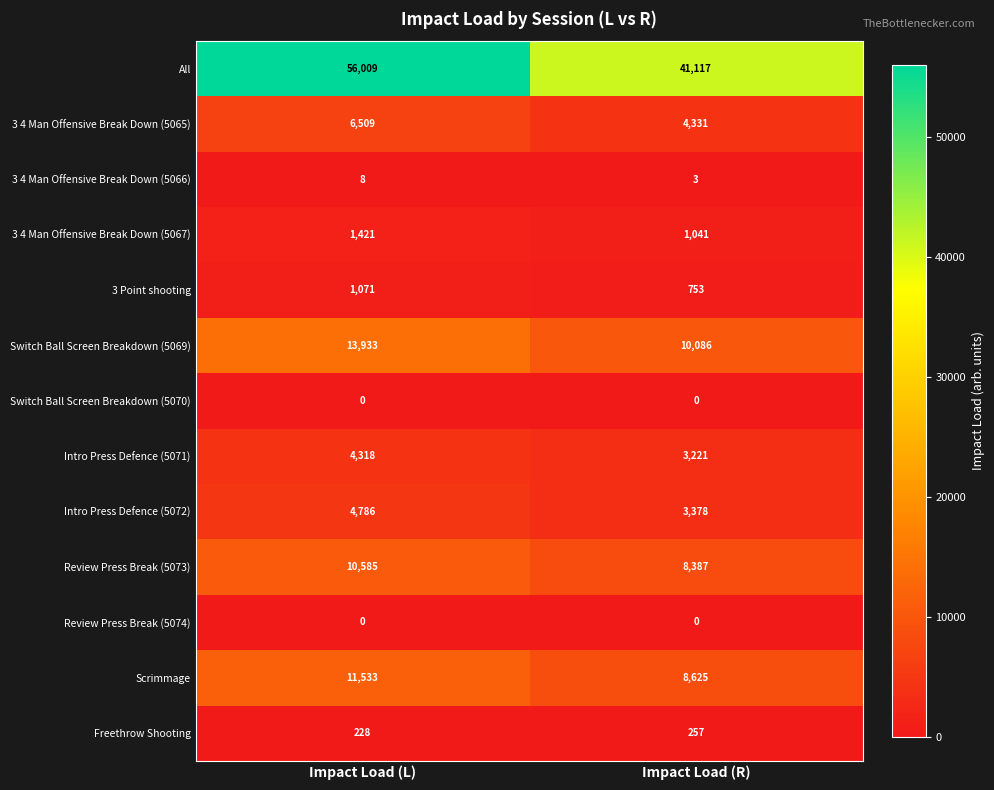

Count the number of data series in this chart.

13